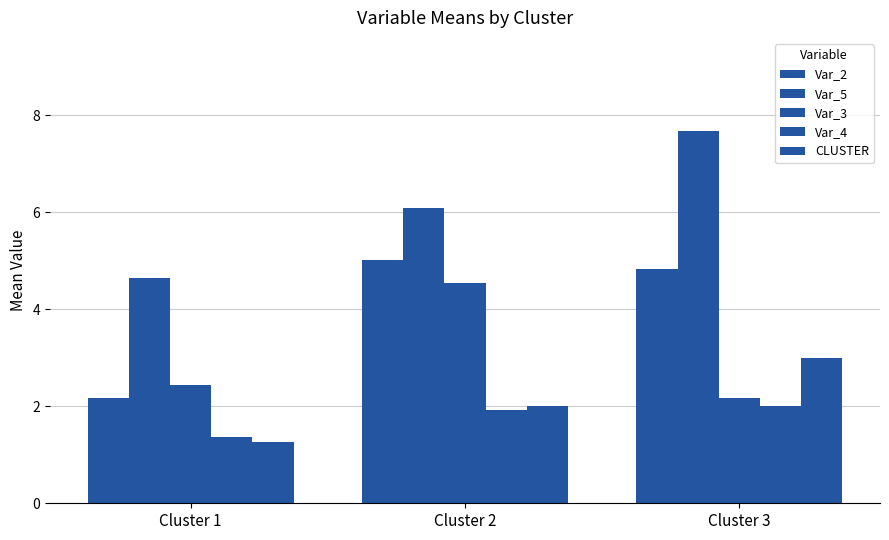

Which series changed the most between Cluster 2 and Cluster 3?

Var_3